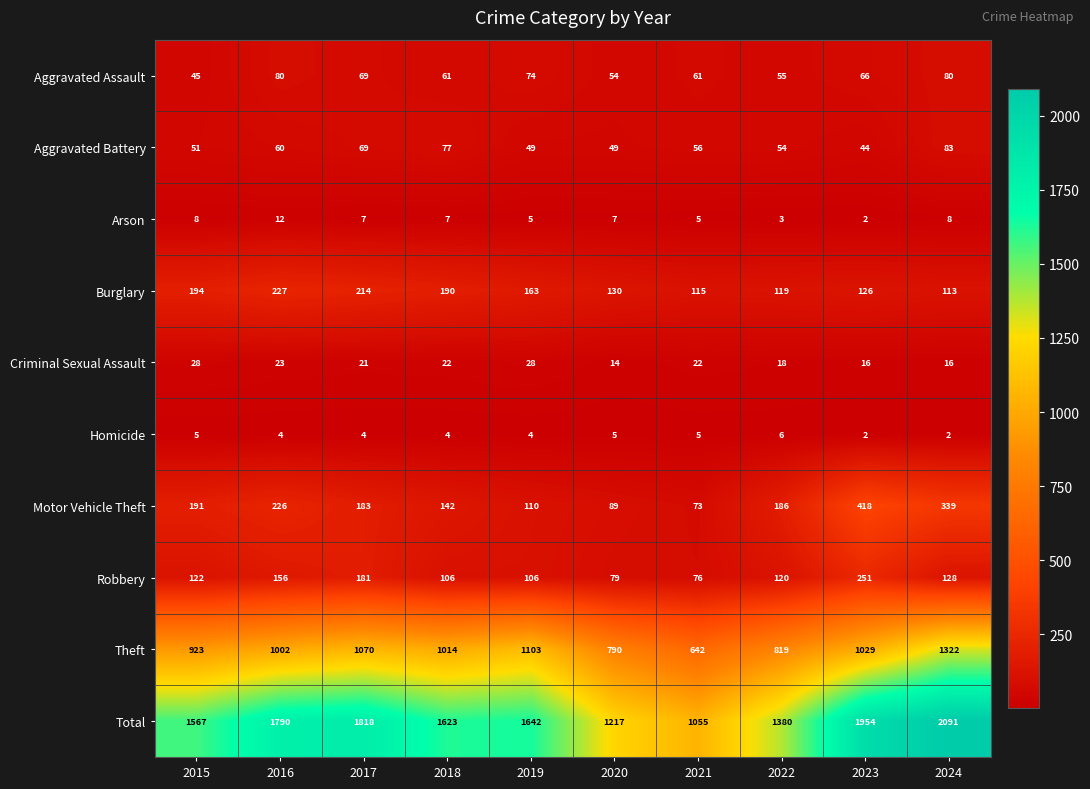

Which series has the widest spread of values?

Total